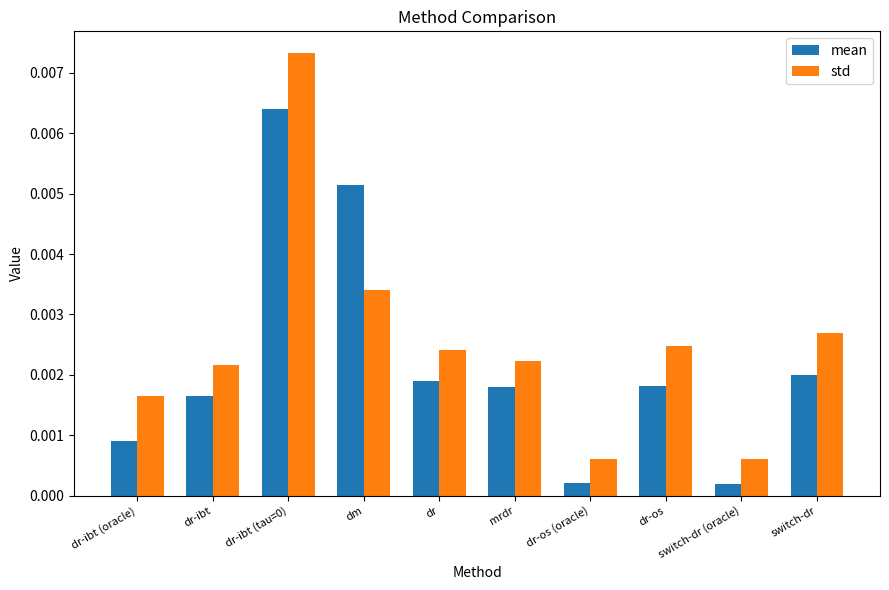

Rank the series by their average value, from lowest to highest.

mean, std